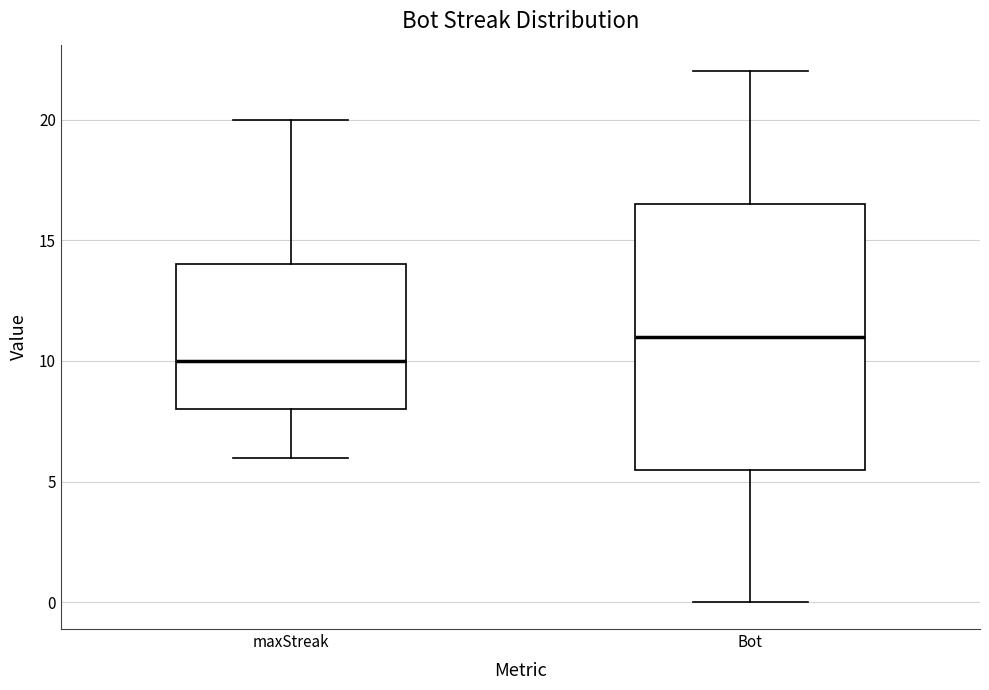

Reading left to right, read every box against the y-axis: the position of its median line, the range the box covers, and the ends of its whiskers. The values are not printed on the chart, so give them approximately, as read against the axis.

maxStreak: median 10.0, box 8.0 to 14.0, whiskers 6.0 to 20.0
Bot: median 11.0, box 5.5 to 16.5, whiskers 0.0 to 22.0